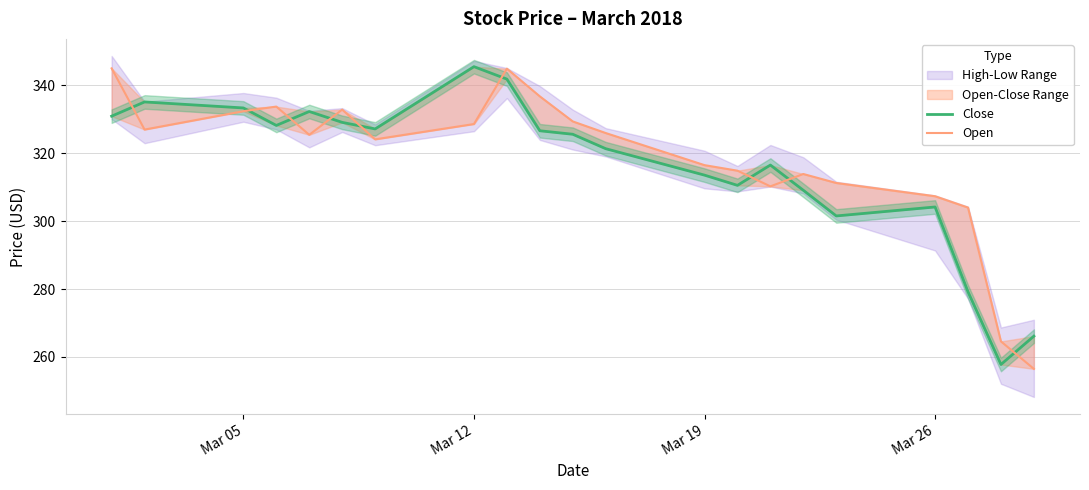

What is the maximum value shown in the chart?

345.5